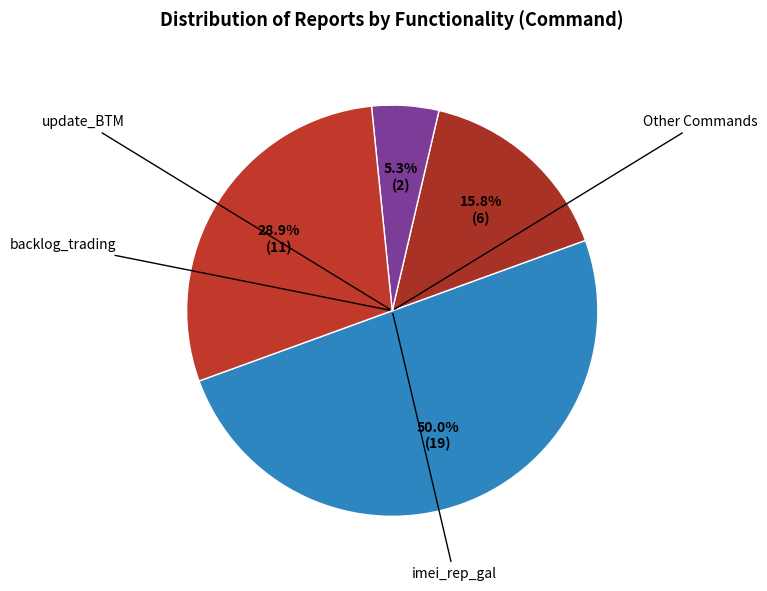

Does any single category account for the majority?

No